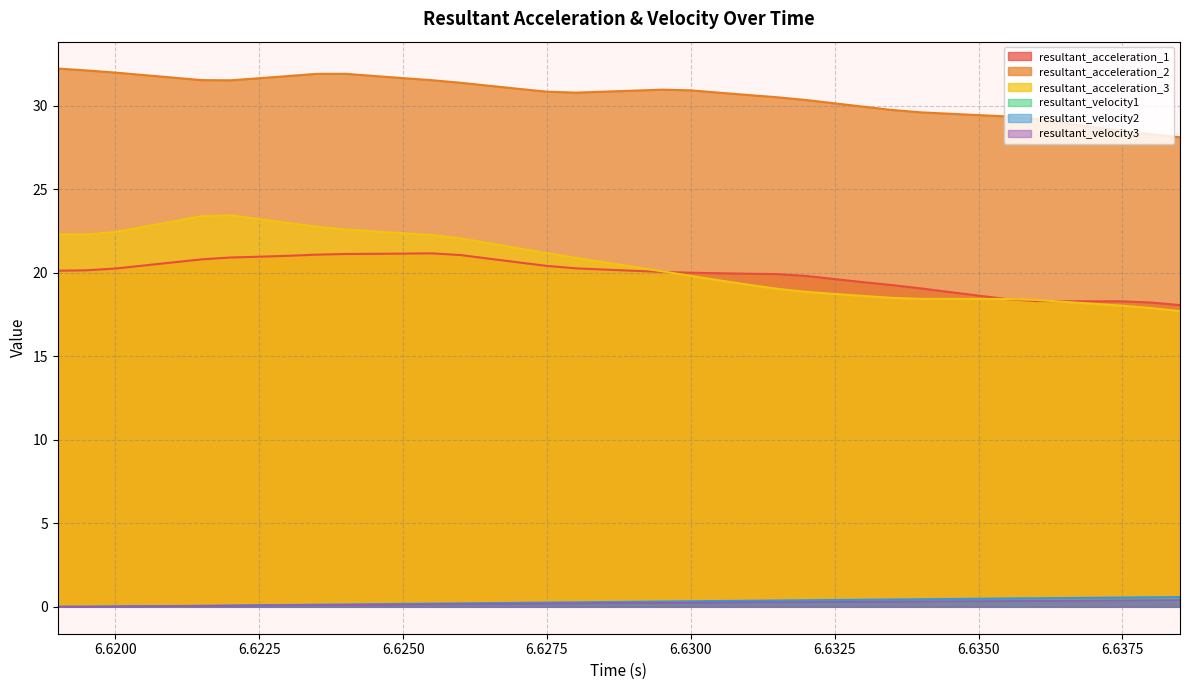

What position from the right is 6.634?

10